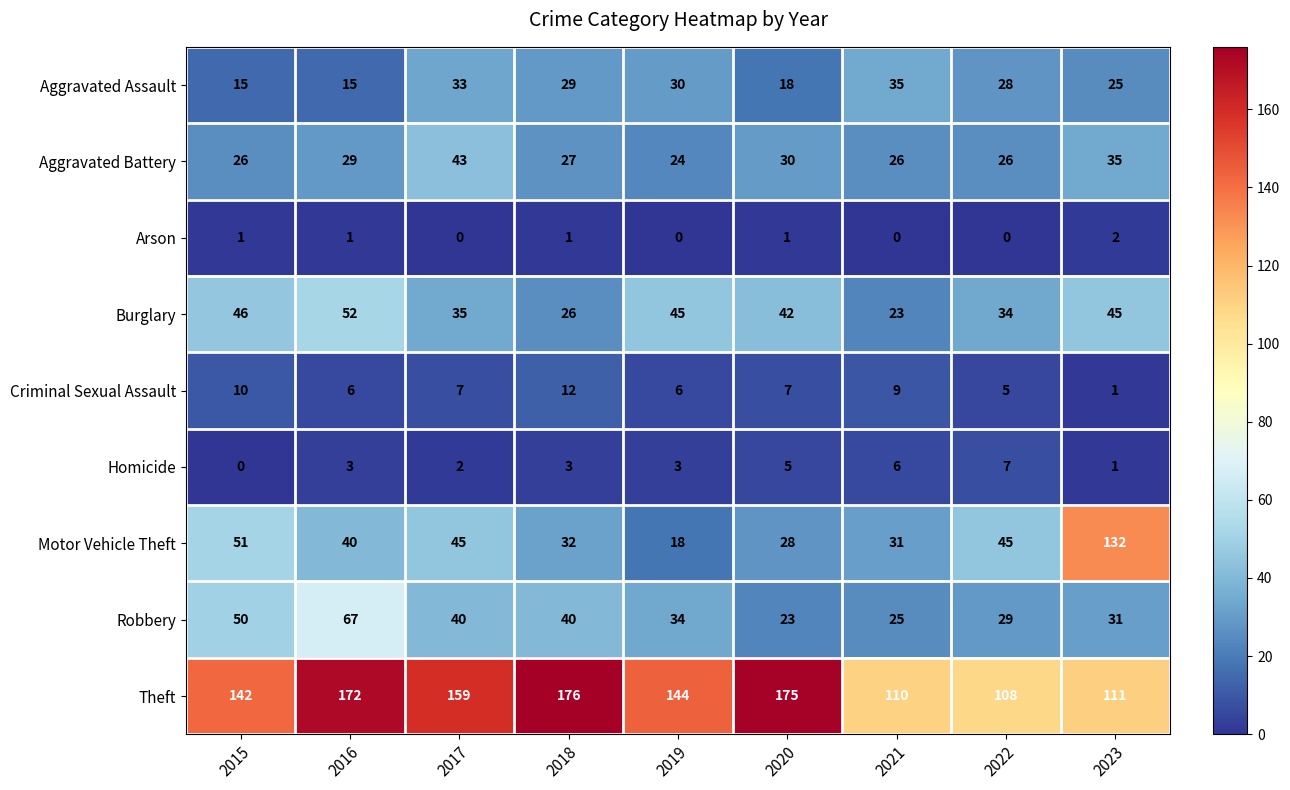

What is the difference between the highest and lowest values at 2020?

174